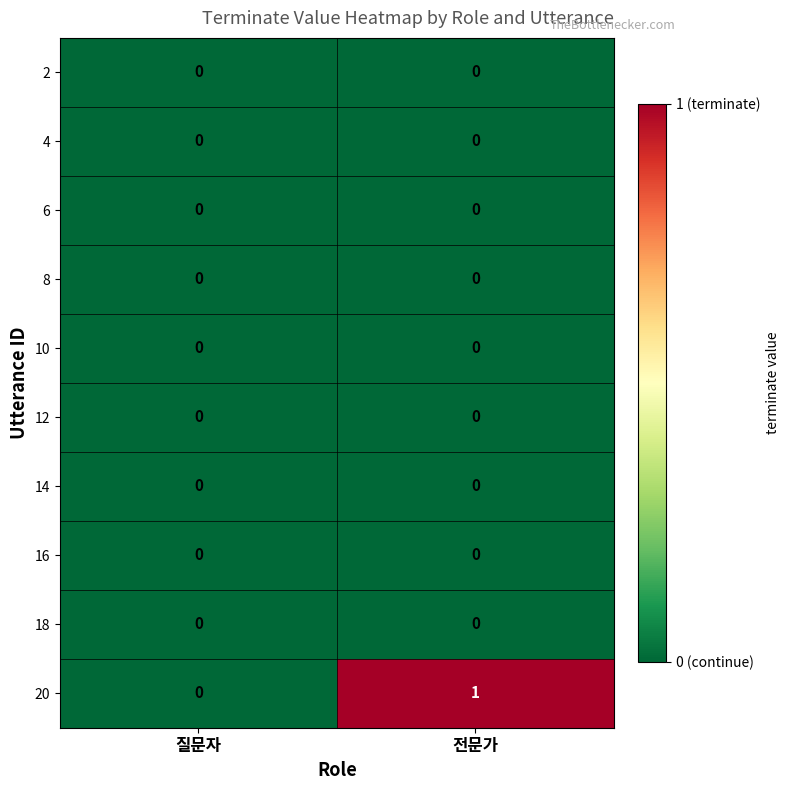

At which category is the sum across all series the highest?

전문가